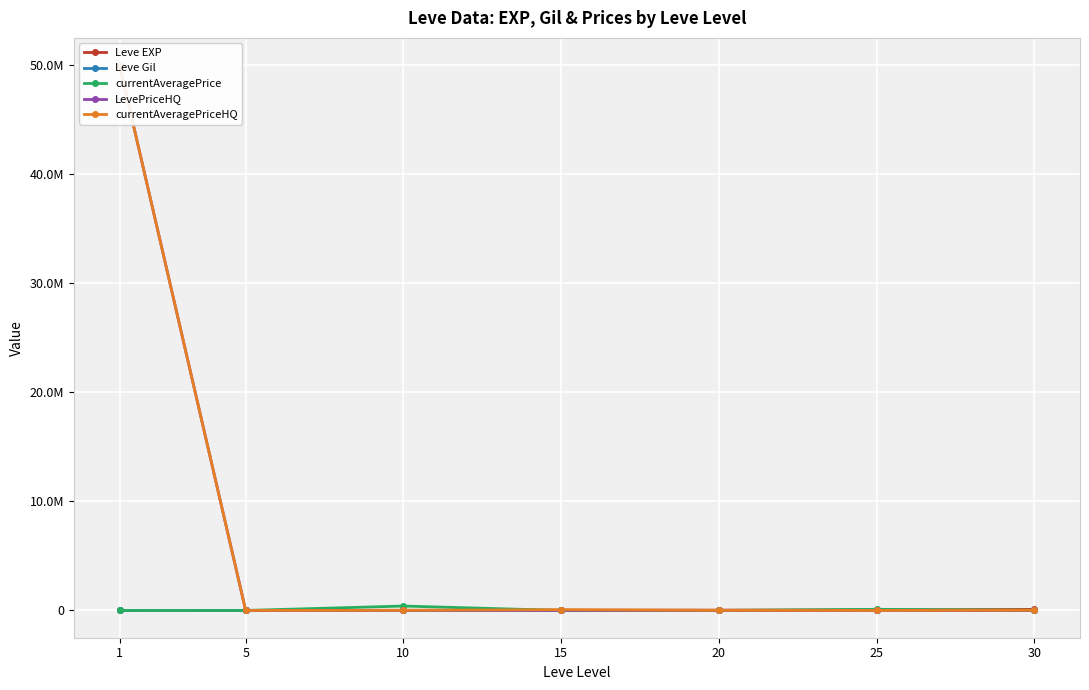

True or false: LevePriceHQ and currentAveragePrice cross at least once.

True